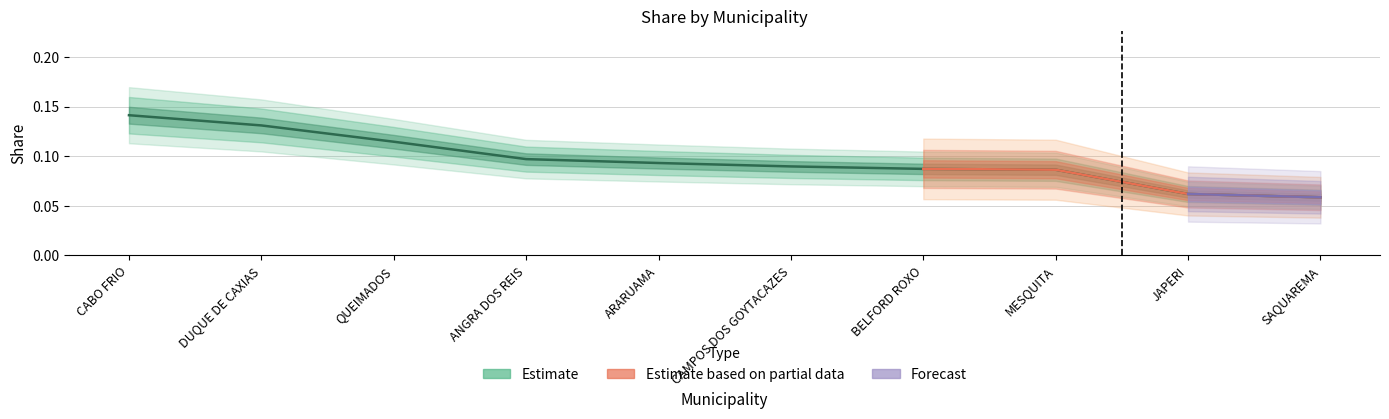

List the labels in order of value, largest first.

CABO FRIO, DUQUE DE CAXIAS, QUEIMADOS, ANGRA DOS REIS, ARARUAMA, CAMPOS DOS GOYTACAZES, BELFORD ROXO, MESQUITA, JAPERI, SAQUAREMA